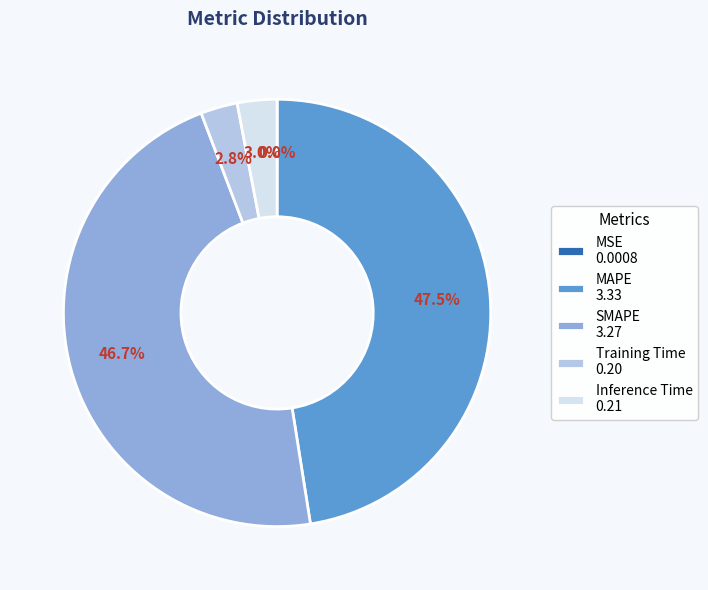

What percentage is NOT represented by MAPE 3.33?

52.5%